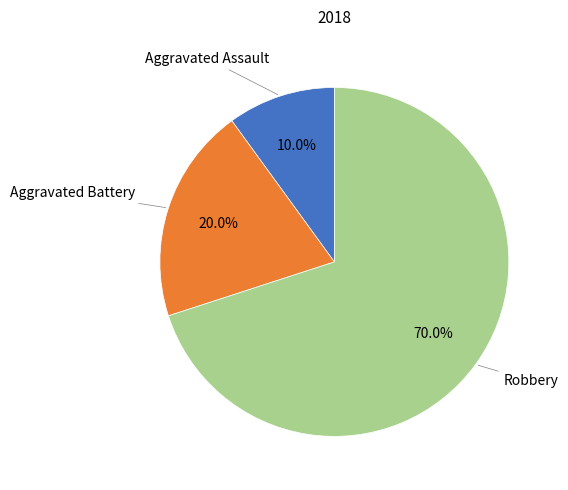

Is there a majority slice in this chart?

Yes